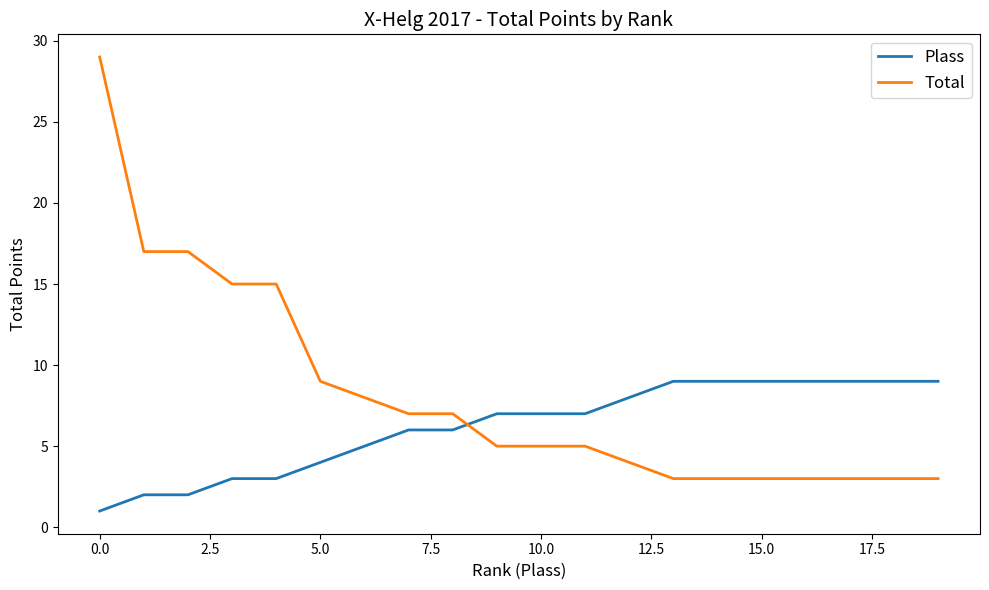

Rank the series by their maximum value, from lowest to highest.

Plass, Total